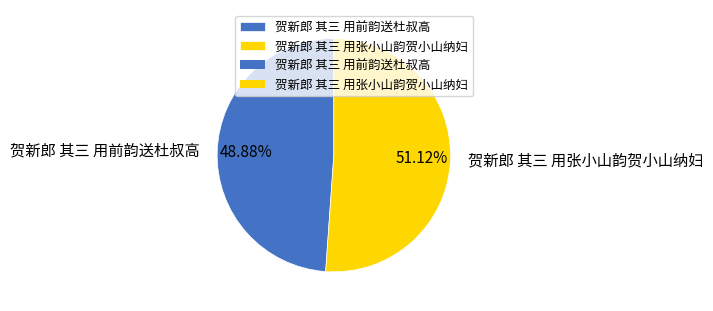

To the nearest percent, what is the difference between the 贺新郎 其三 用前韵送杜叔高 and 贺新郎 其三 用张小山韵贺小山纳妇 slice percentages?

2%